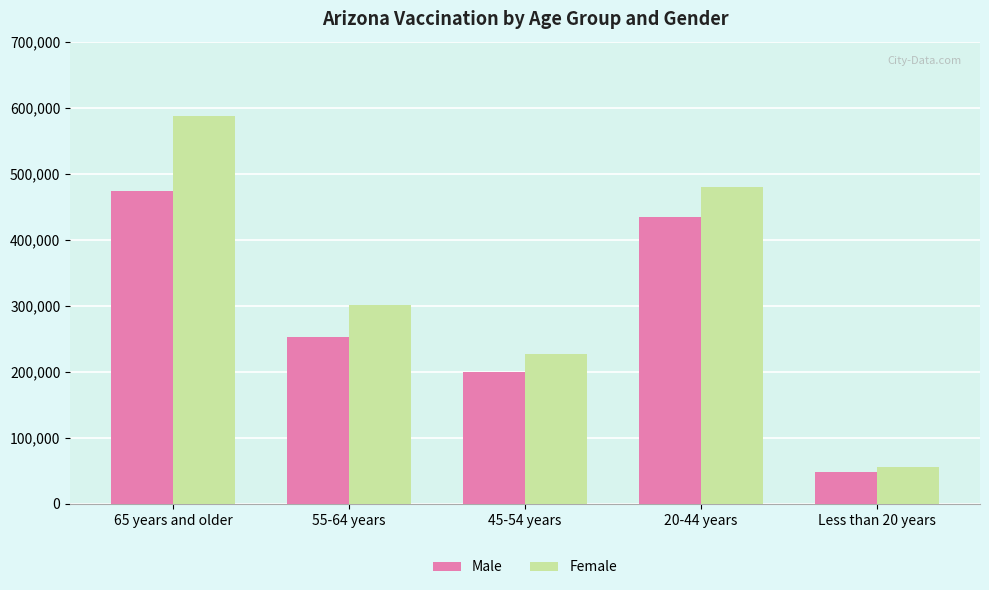

At which label does Male first exceed 252604?

65 years and older